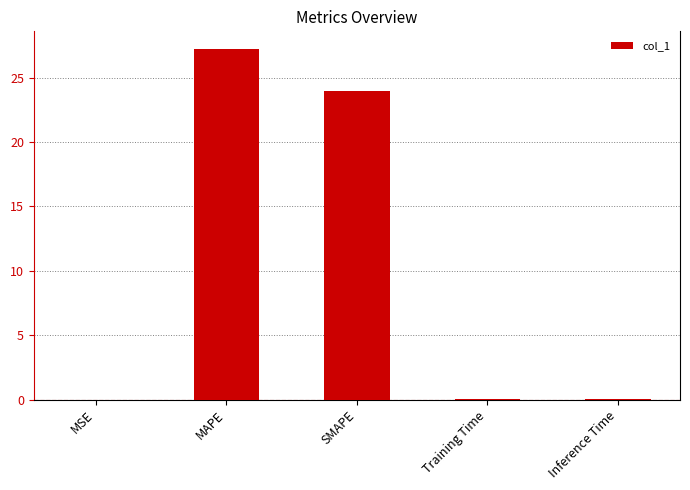

Which label corresponds to the largest value in the chart?

MAPE